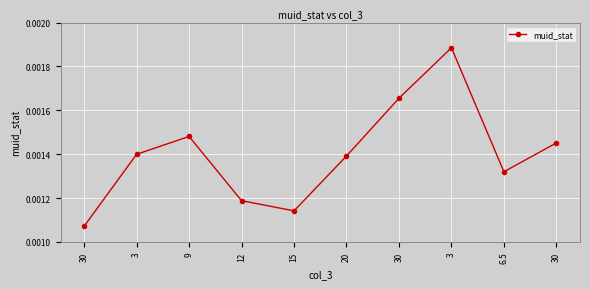

List the labels in order of value, largest first.

3, 30, 9, 30, 3, 20, 6.5, 12, 15, 30